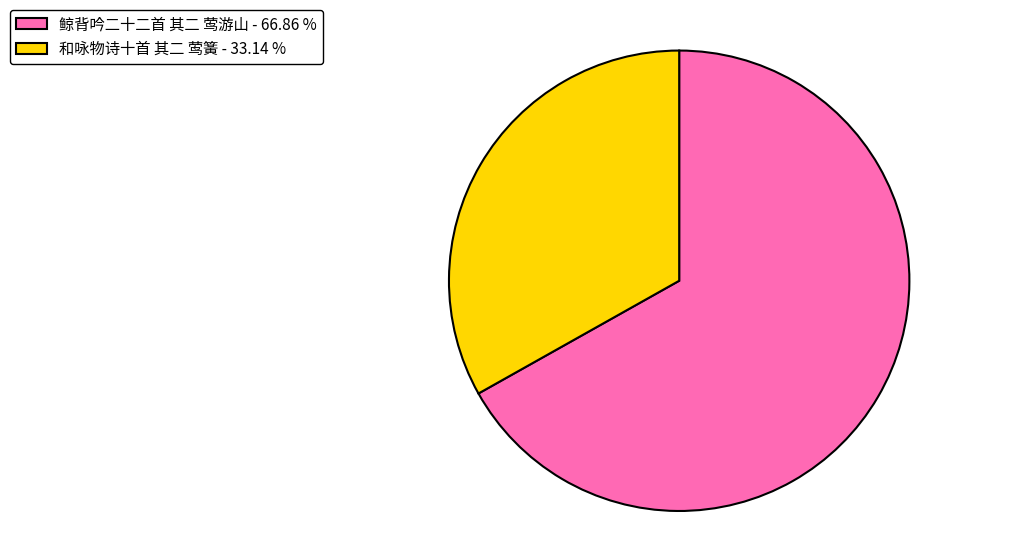

Which category has the biggest portion of the pie?

鲸背吟二十二首 其二 莺游山